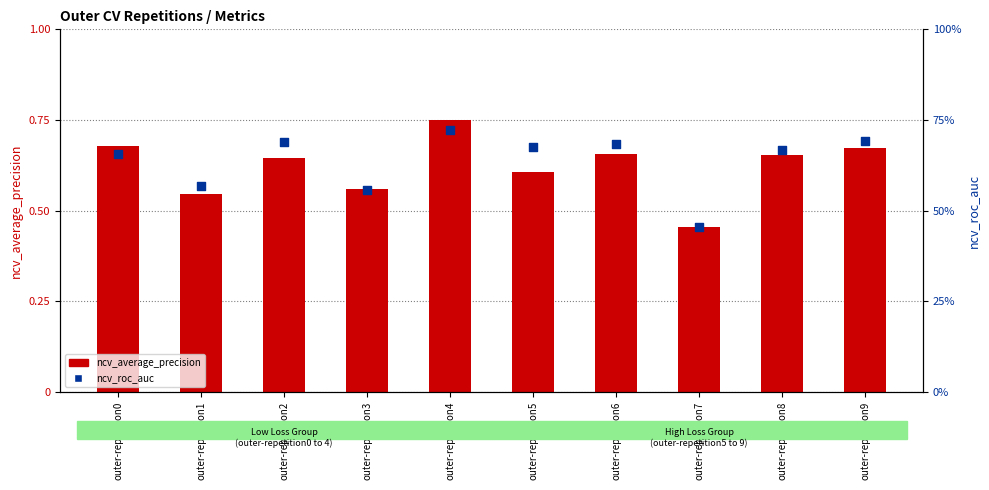

What are all the series names shown in the legend?

ncv_average_precision, ncv_roc_auc